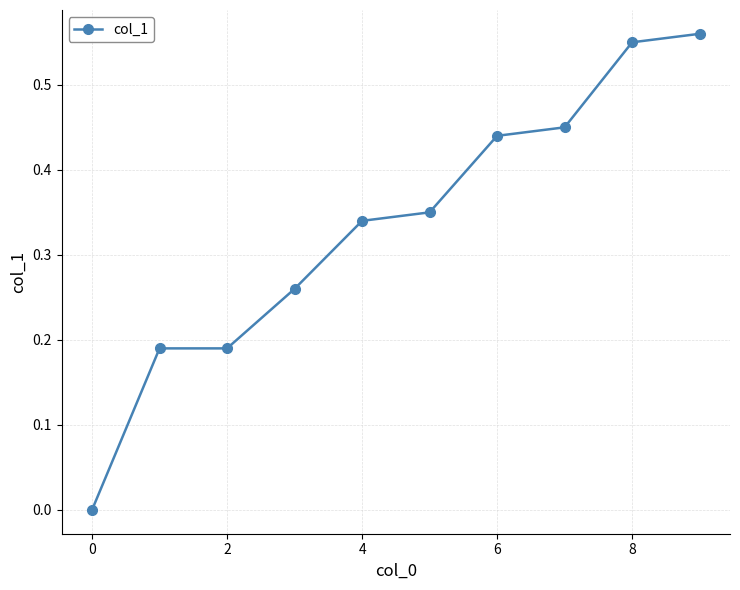

Reading right to left, extract all data points from this chart.

0.6	0.6	0.5	0.4	0.3	0.3	0.3	0.2	0.2	0.0